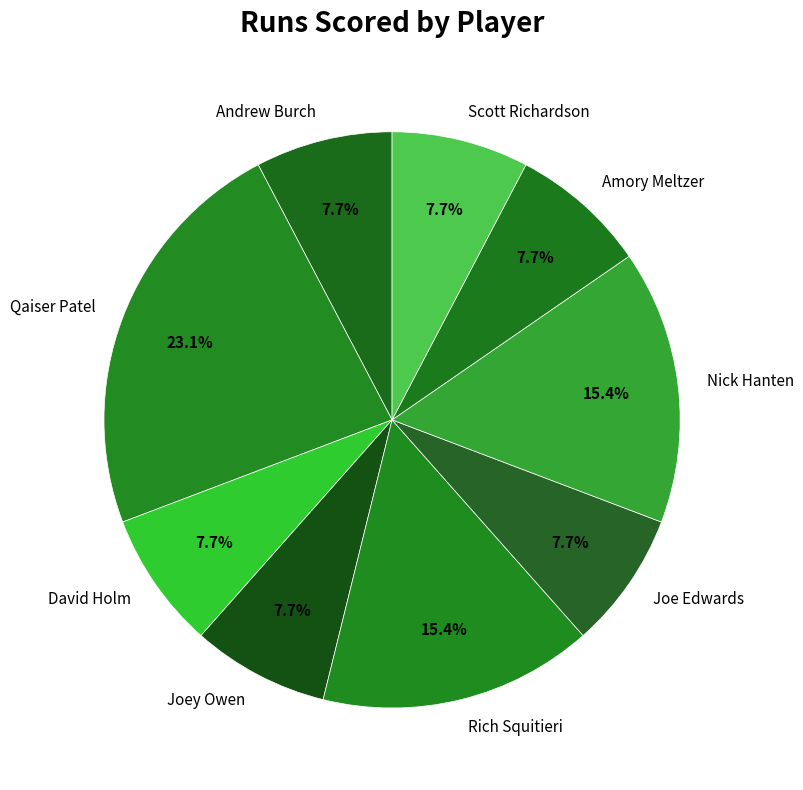

Approximately how many times larger is the value at Andrew Burch compared to David Holm?

1.0